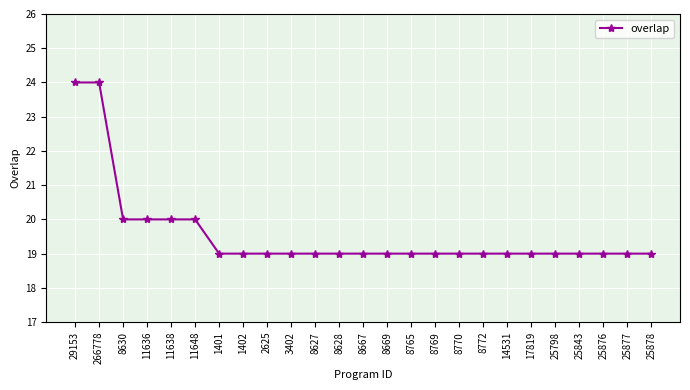

The chart shows a value of 13 at 8769. True or false?

False